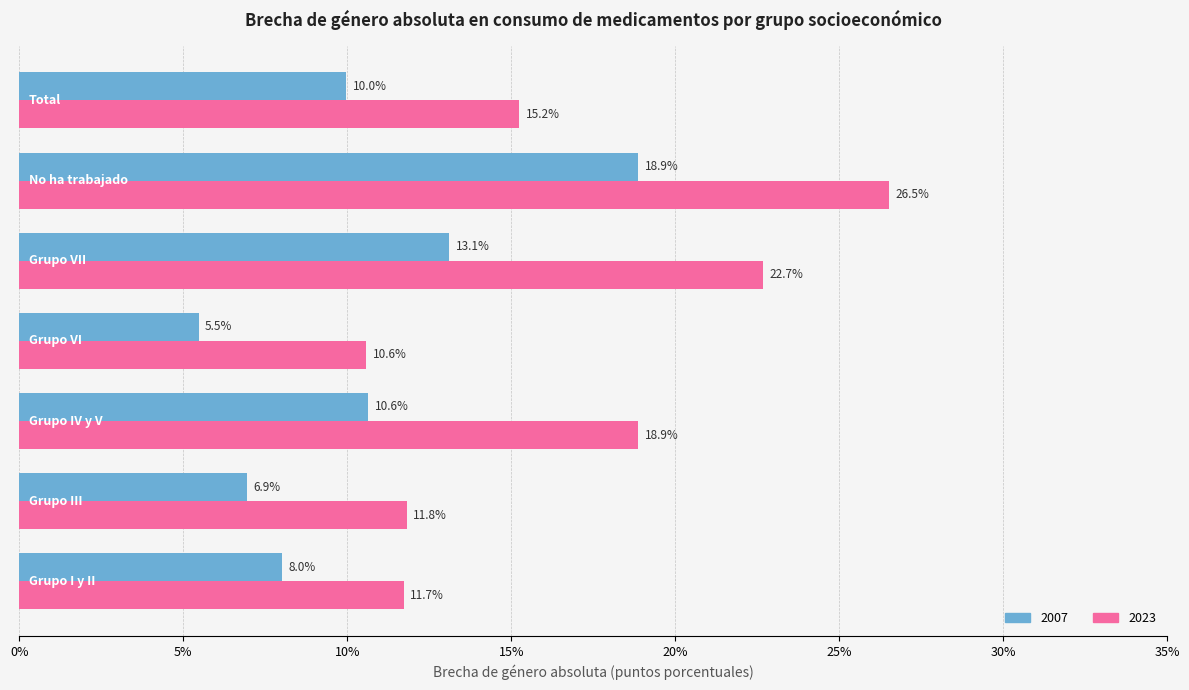

What is the smallest value displayed?

5.5